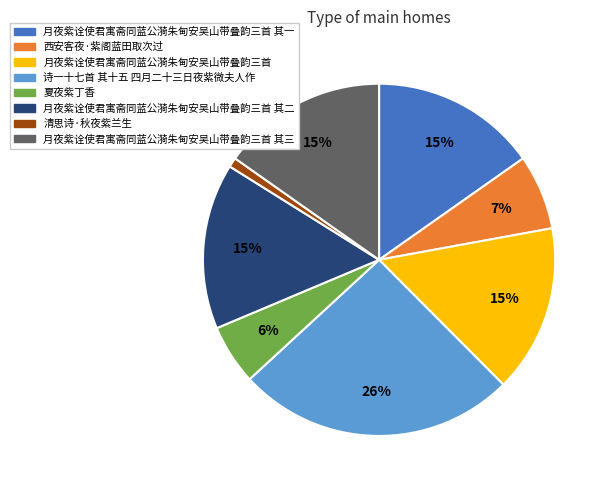

How many segments does this pie chart have?

8